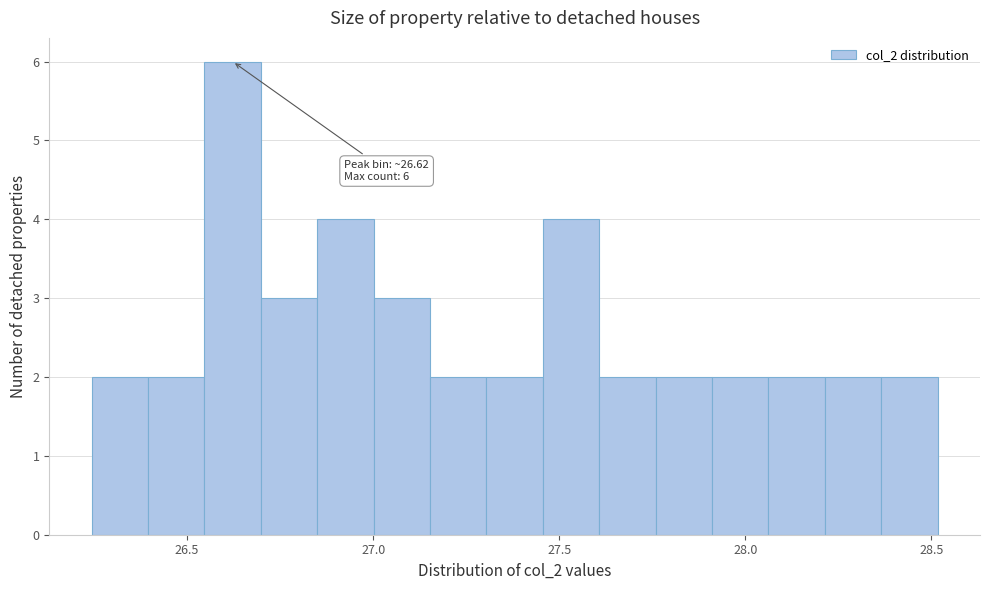

Read against the x-axis, roughly where is the centre of the tallest bar?

26.60